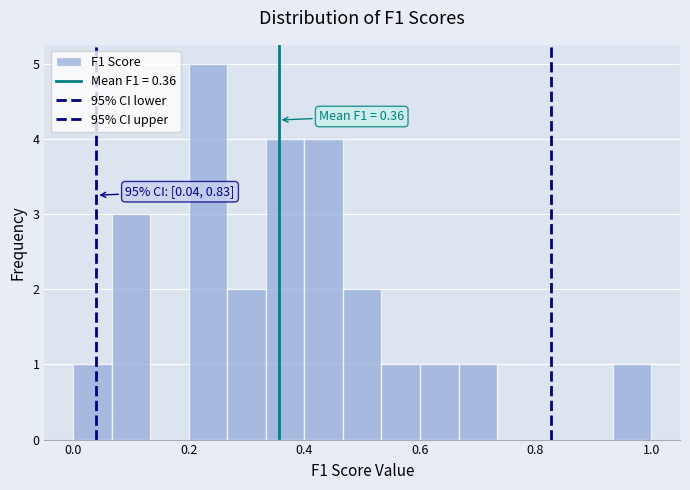

Read against the x-axis, roughly where is the centre of the tallest bar?

0.24